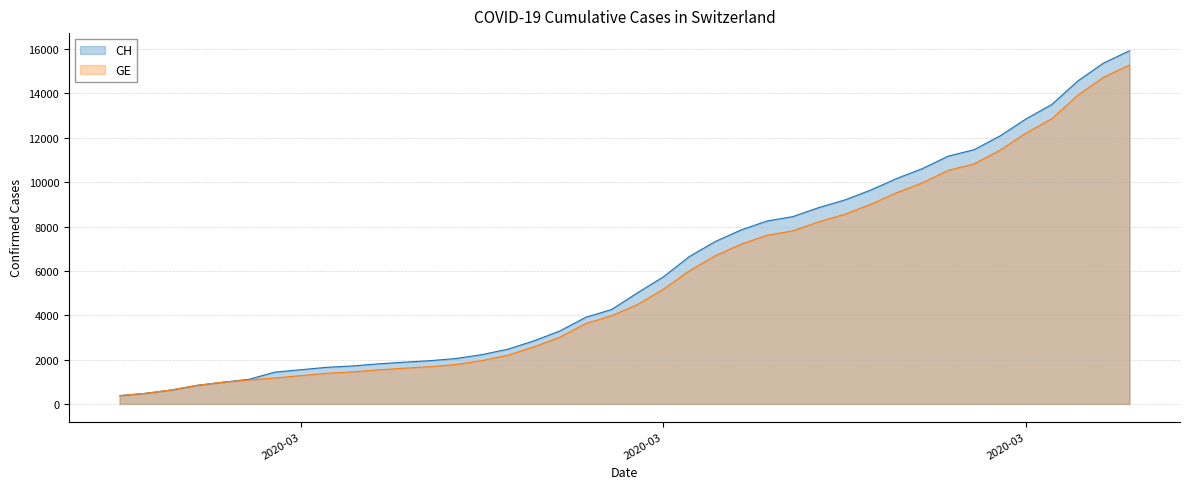

True or false: CH and GE intersect in this chart.

False